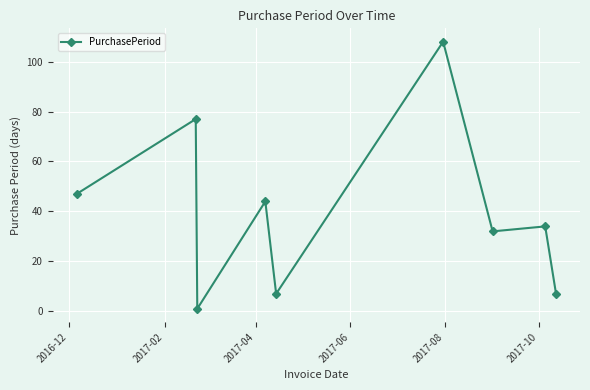

What is the difference between the maximum and minimum values?

107